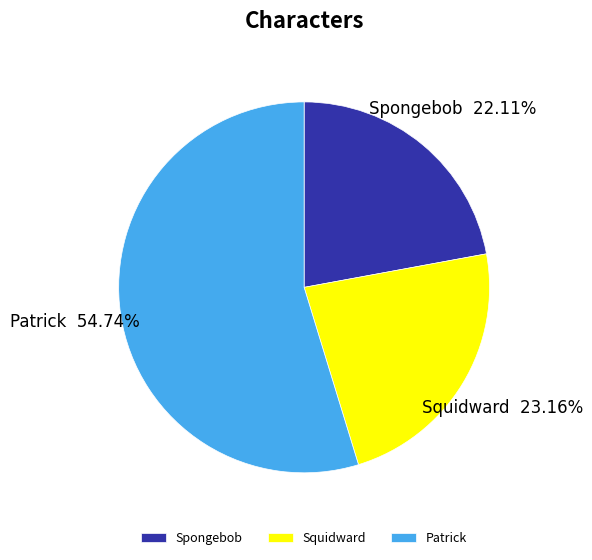

Which slice is the smallest?

Spongebob